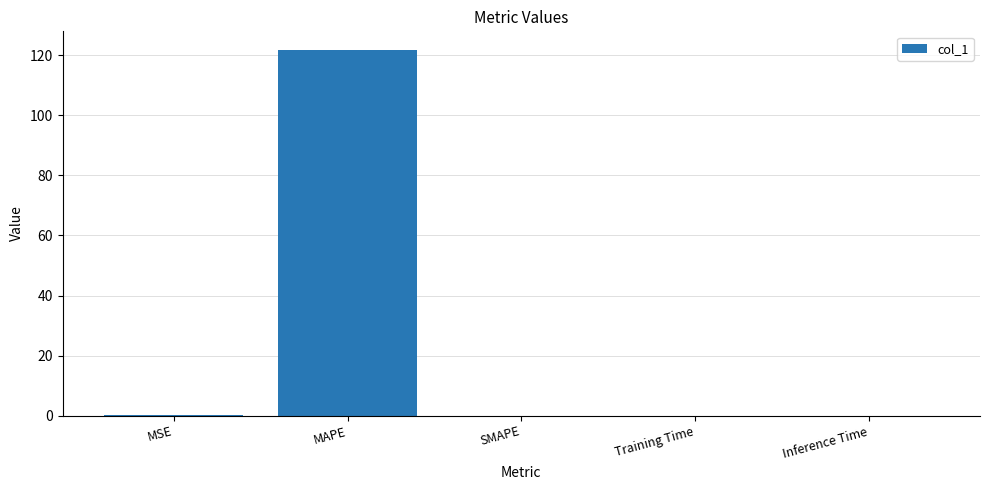

What is the maximum value shown in the chart?

121.9